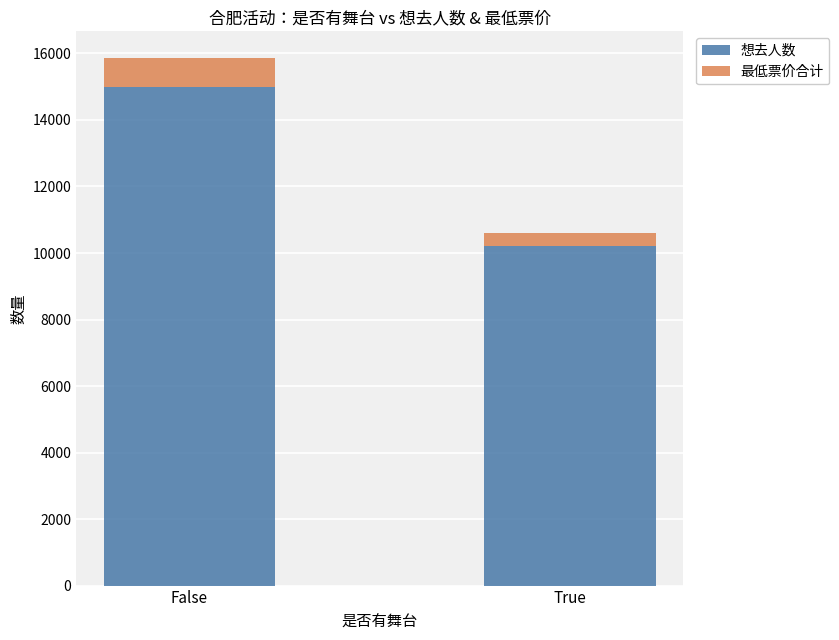

Rank the categories by 想去人数 value from highest to lowest.

False, True